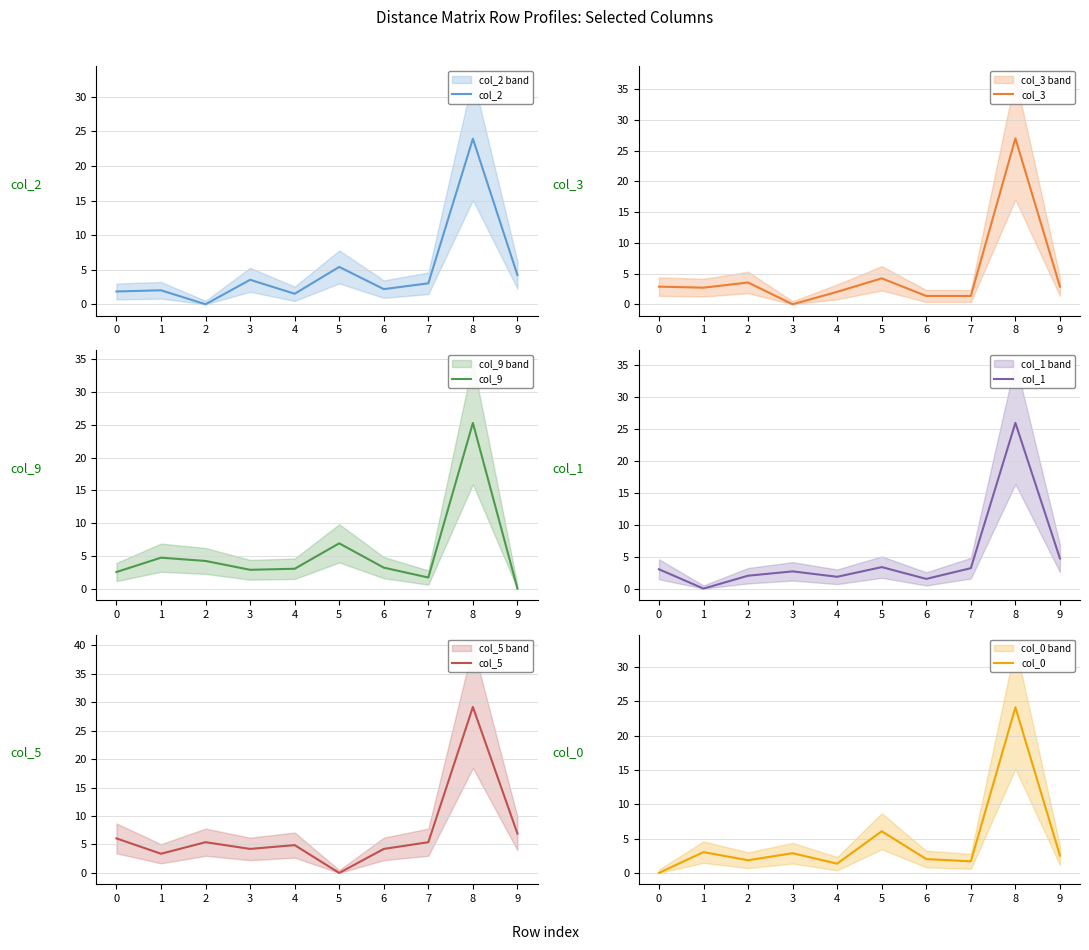

Where is col_9 nearest to the value 12?

5